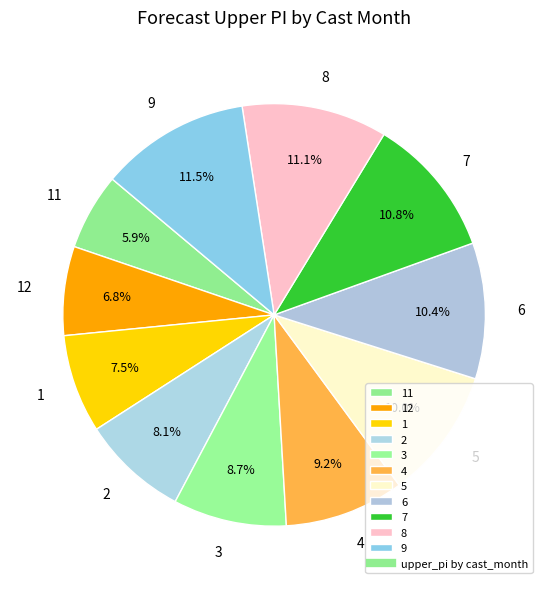

Is 7 the majority of the pie?

No